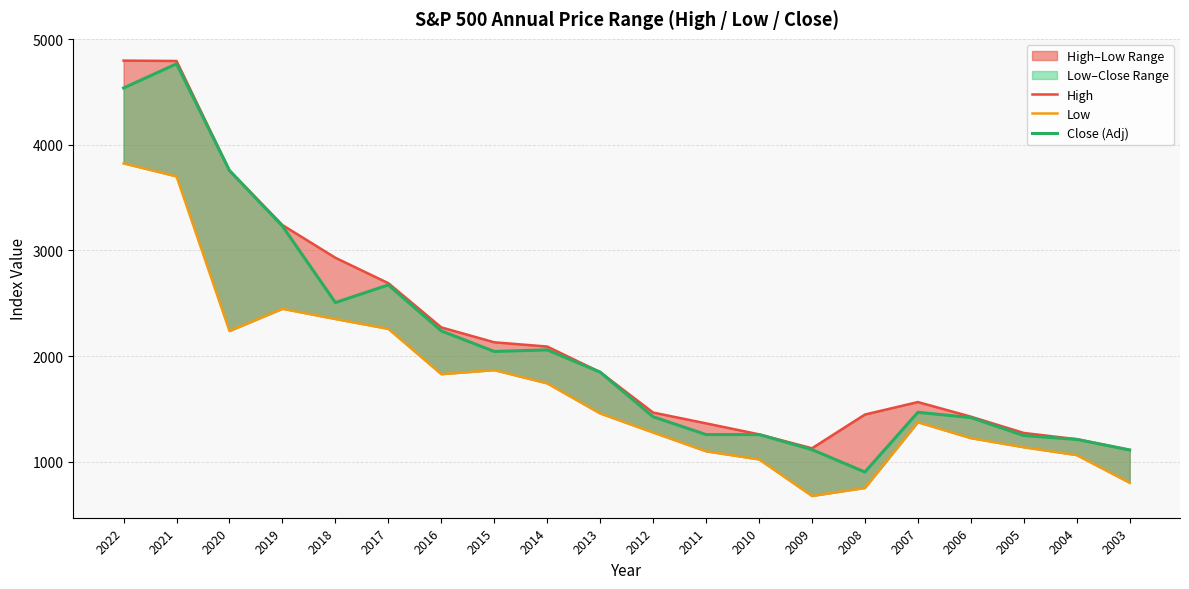

List the series in order of their peak value, highest first.

High, Close (Adj), Low